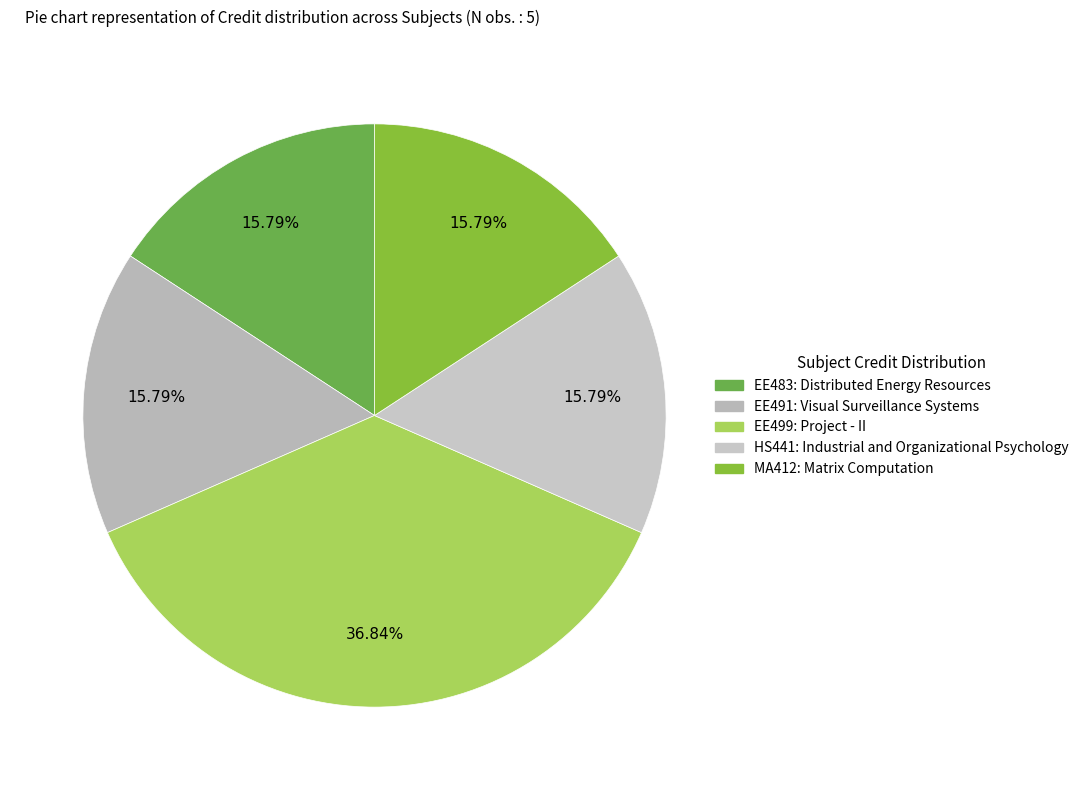

To the nearest percent, what percentage of the pie is MA412: Matrix Computation?

16%